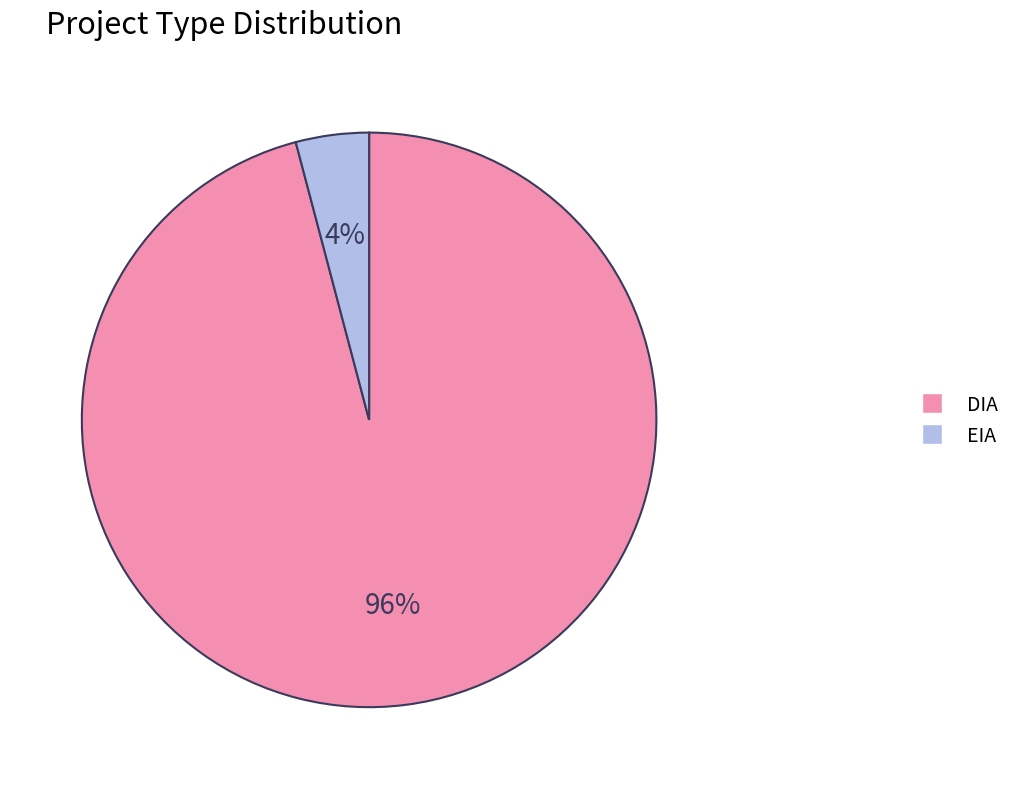

Rank the categories by value from lowest to highest.

EIA, DIA